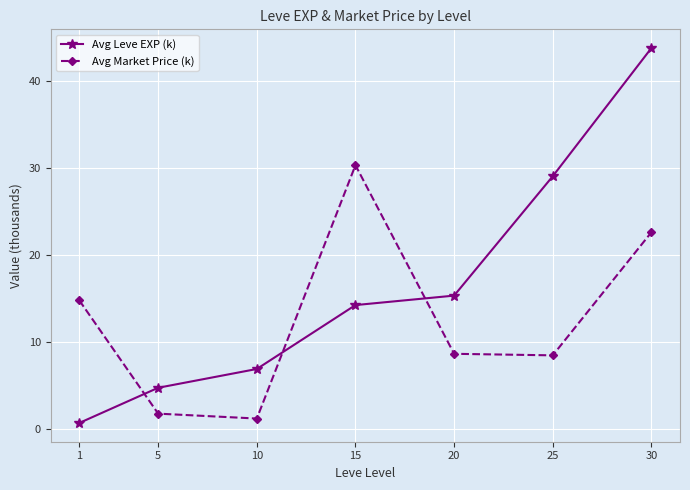

At 20, list the series in order from smallest to largest.

Avg Market Price (k), Avg Leve EXP (k)